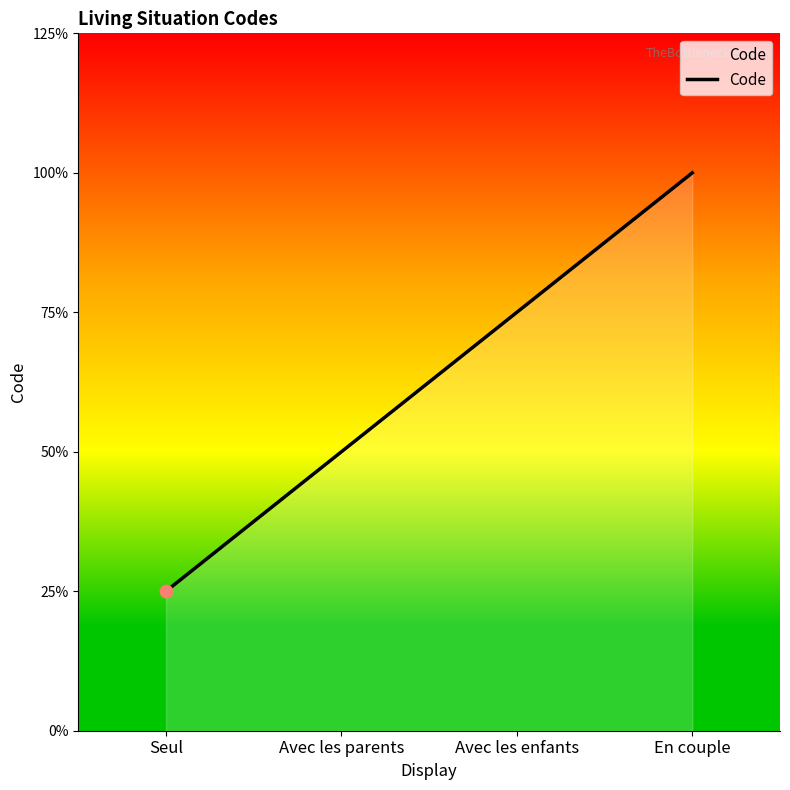

Between Avec les parents and Seul, which is larger?

Avec les parents